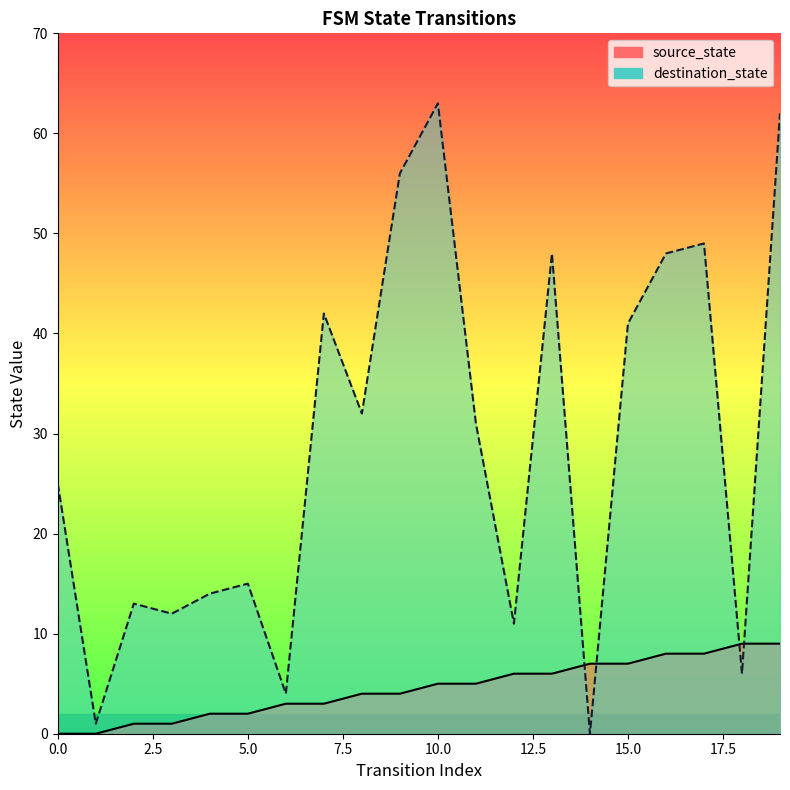

List the series in order of their peak value, lowest first.

source_state, destination_state